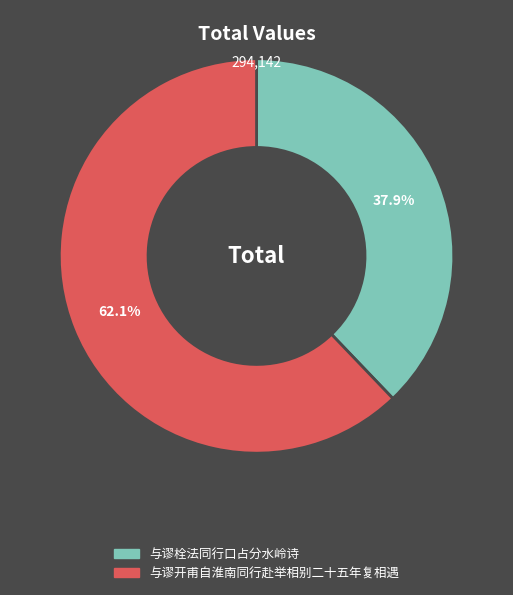

Does any single category account for the majority?

Yes